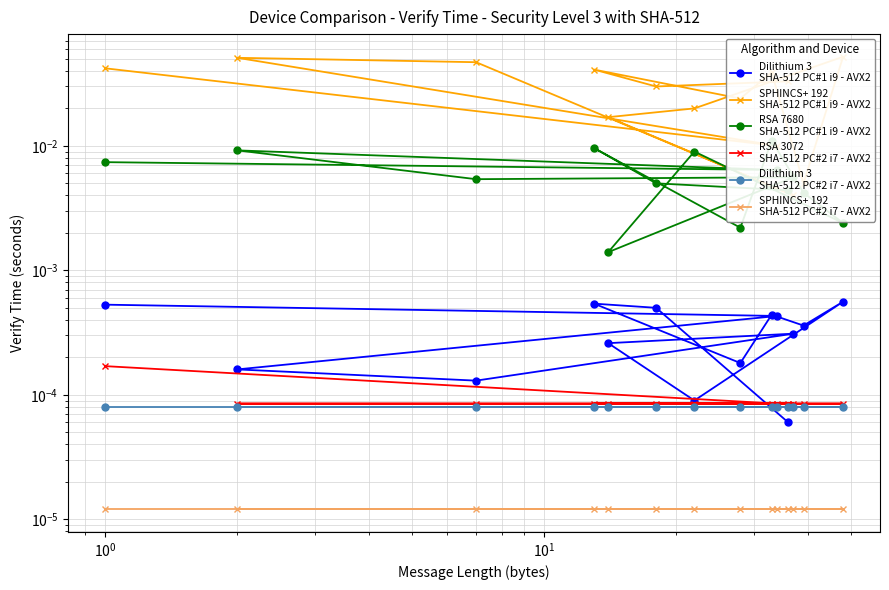

Reading right to left, extract all data points from this chart.

Dilithium 3
SHA-512 PC#1 i9 - AVX2: 0.0	0.0	0.0	0.0	0.0	0.0	0.0	0.0	0.0	0.0	0.0	0.0	0.0	0.0
SPHINCS+ 192
SHA-512 PC#1 i9 - AVX2: 0.0	0.0	0.1	0.0	0.0	0.0	0.0	0.1	0.0	0.0	0.0	0.0	0.0	0.0
RSA 7680
SHA-512 PC#1 i9 - AVX2: 0.0	0.0	0.0	0.0	0.0	0.0	0.0	0.0	0.0	0.0	0.0	0.0	0.0	0.0
RSA 3072
SHA-512 PC#2 i7 - AVX2: 0.0	0.0	0.0	0.0	0.0	0.0	0.0	0.0	0.0	0.0	0.0	0.0	0.0	0.0
Dilithium 3
SHA-512 PC#2 i7 - AVX2: 0.0	0.0	0.0	0.0	0.0	0.0	0.0	0.0	0.0	0.0	0.0	0.0	0.0	0.0
SPHINCS+ 192
SHA-512 PC#2 i7 - AVX2: 0.0	0.0	0.0	0.0	0.0	0.0	0.0	0.0	0.0	0.0	0.0	0.0	0.0	0.0